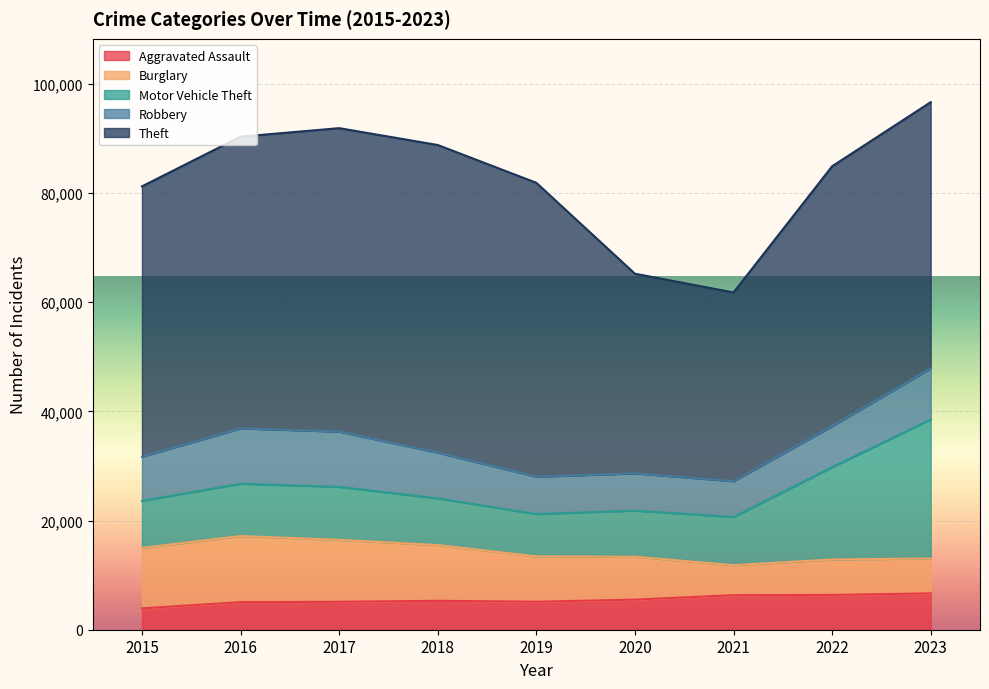

At which category is the sum across all series the highest?

2023